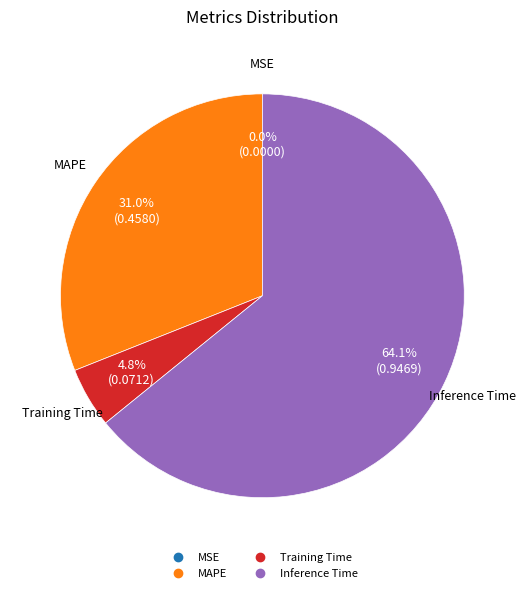

To the nearest percent, what is the average slice percentage?

25%